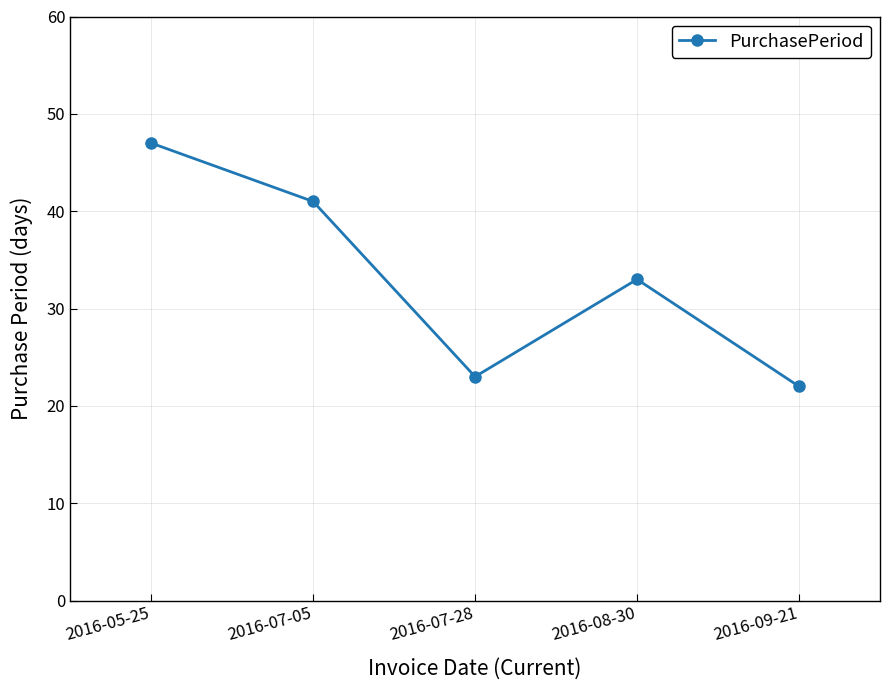

What is the change in value from 2016-05-25 to 2016-09-21?

-25